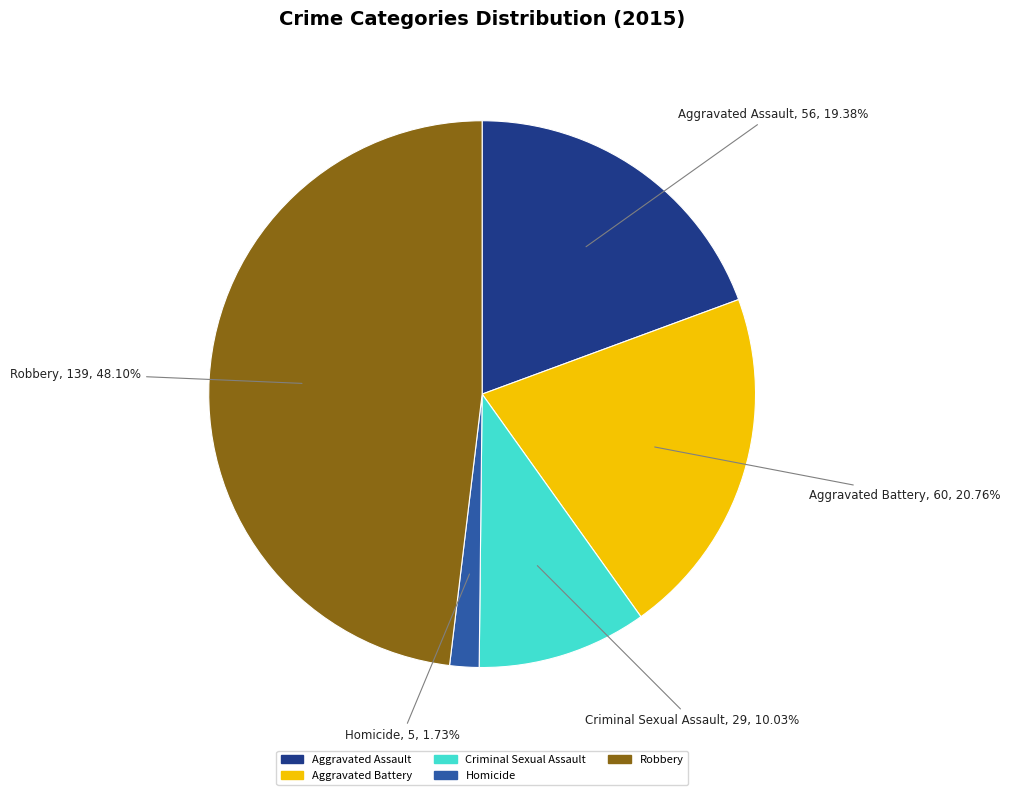

Which slice is the largest?

Robbery